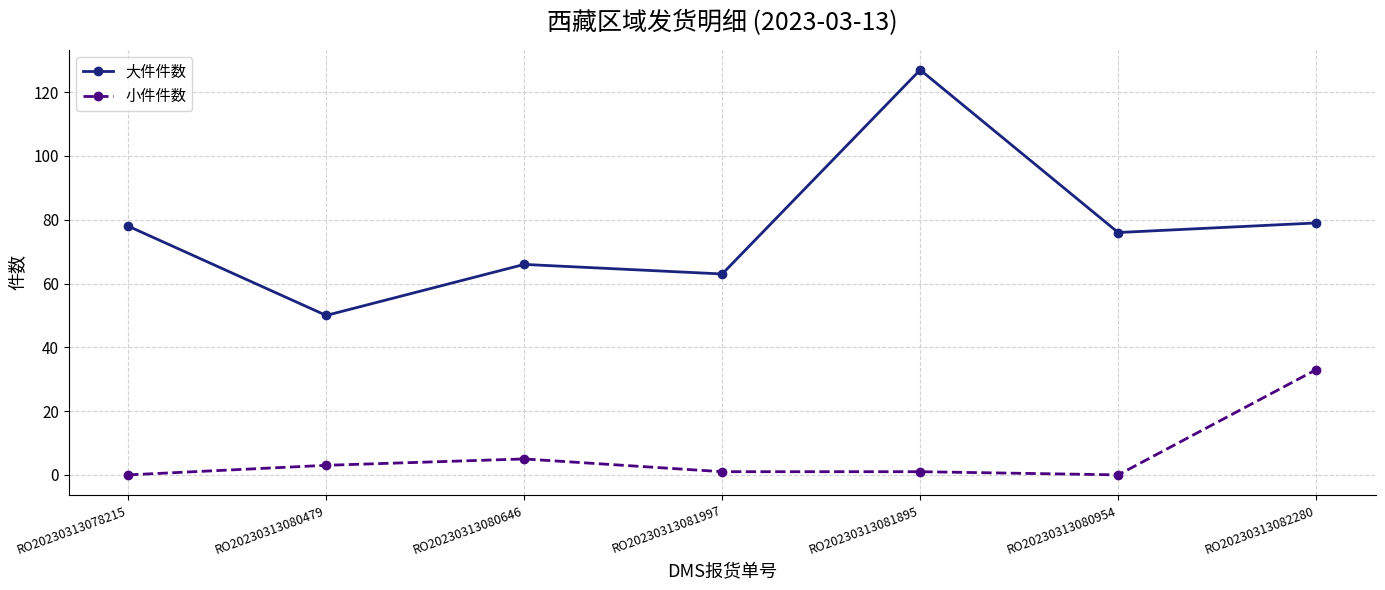

How many distinct data groups are displayed?

2